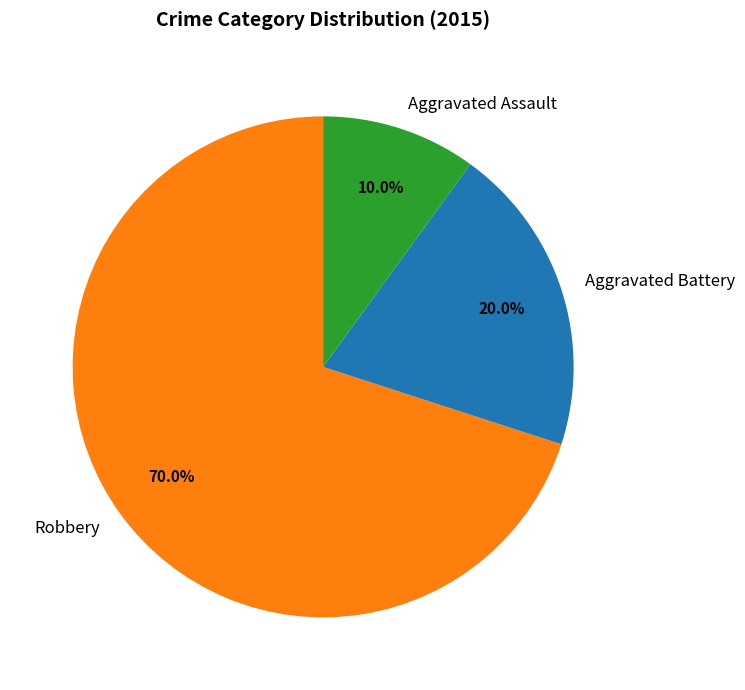

Approximately how many times larger is the value at Robbery compared to Aggravated Battery?

3.5